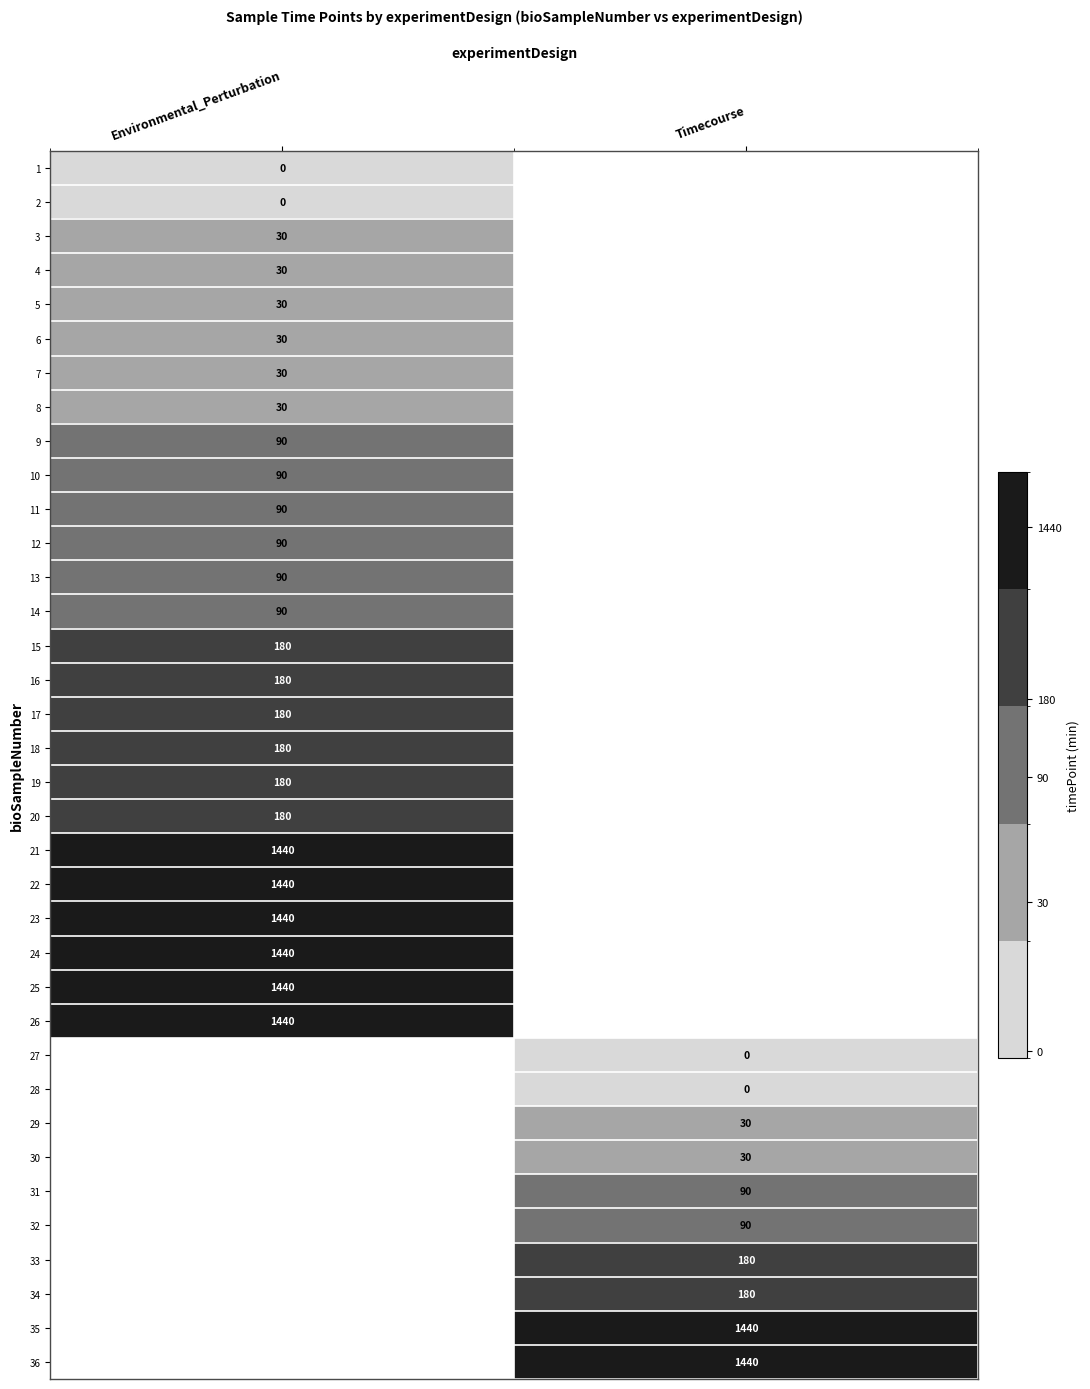

Is the value of 17 at Environmental_Perturbation greater than the value of 21 at Environmental_Perturbation?

No